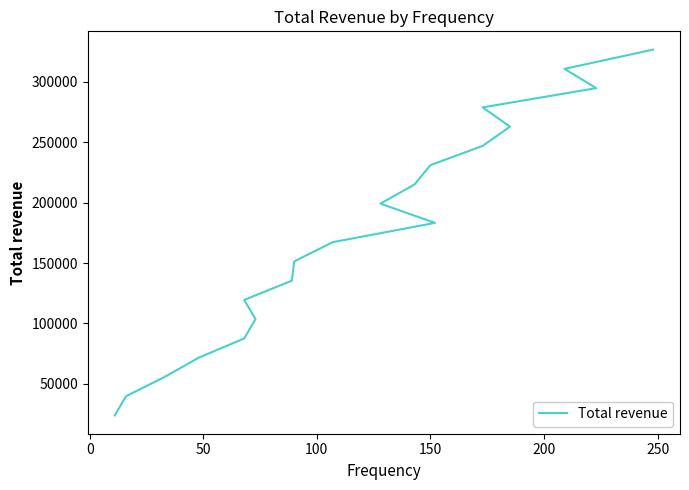

Count the number of values greater than 183274.

10